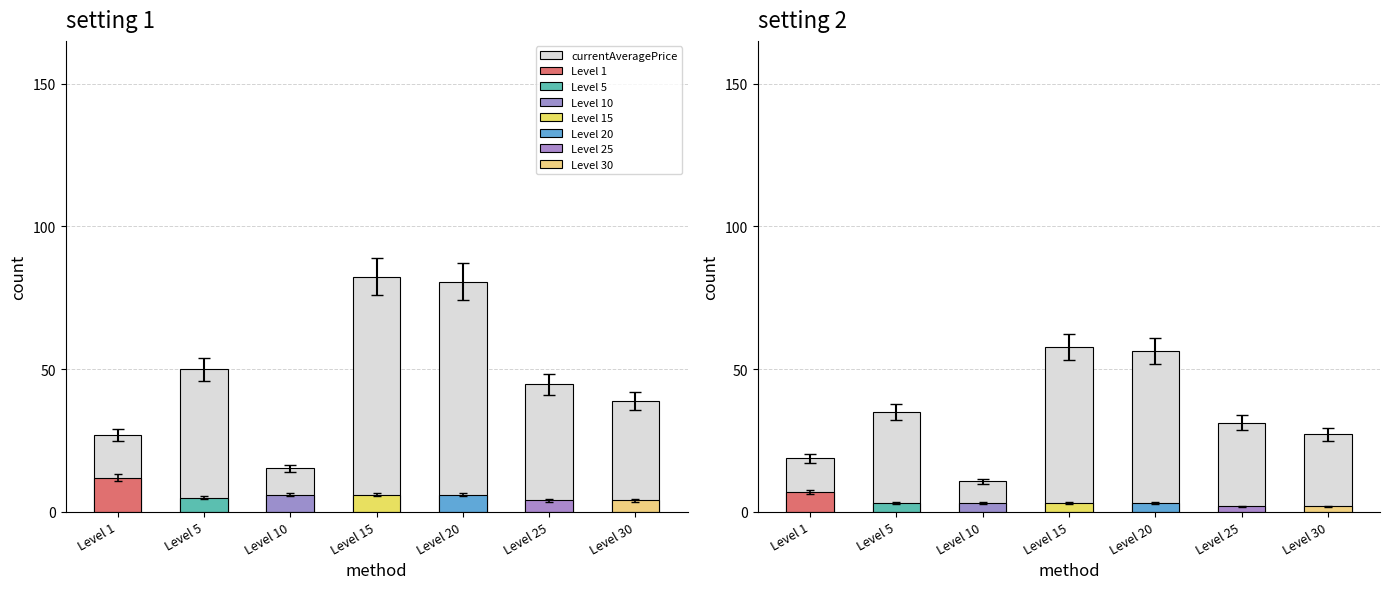

What is the average value?

33.9